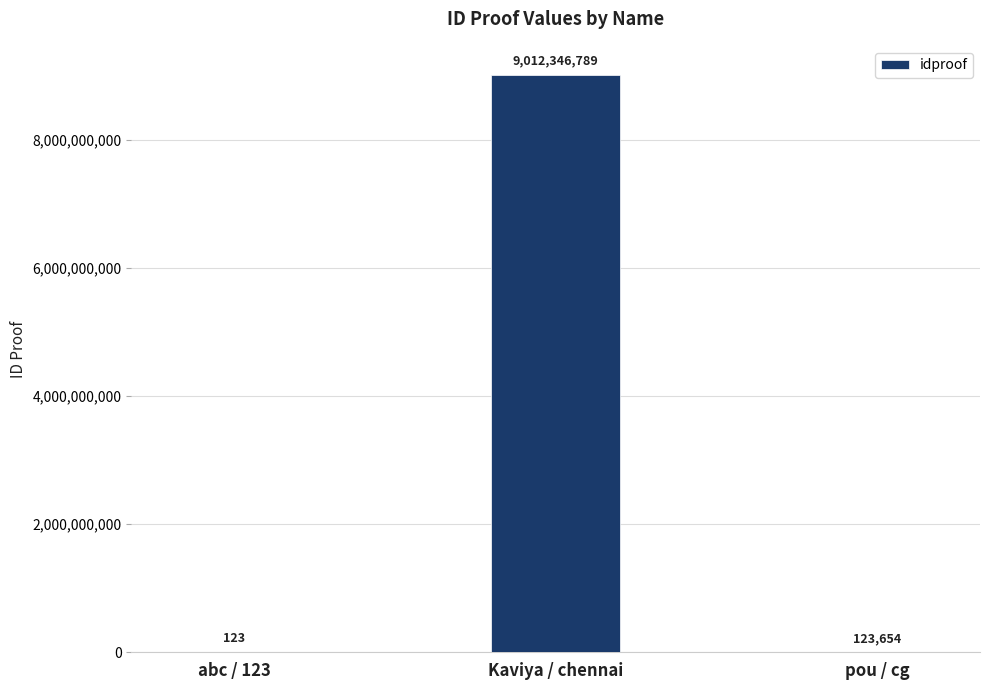

What is the change in value from abc / 123 to pou / cg?

+123531